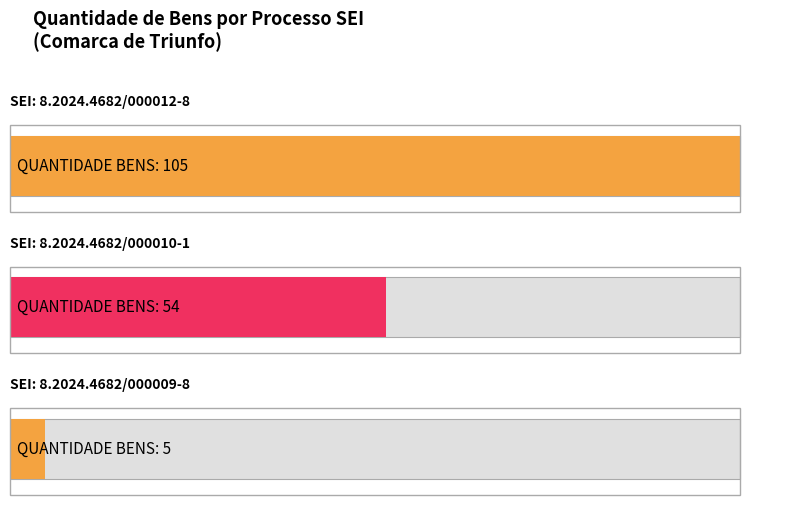

What is the sum of all values?

164